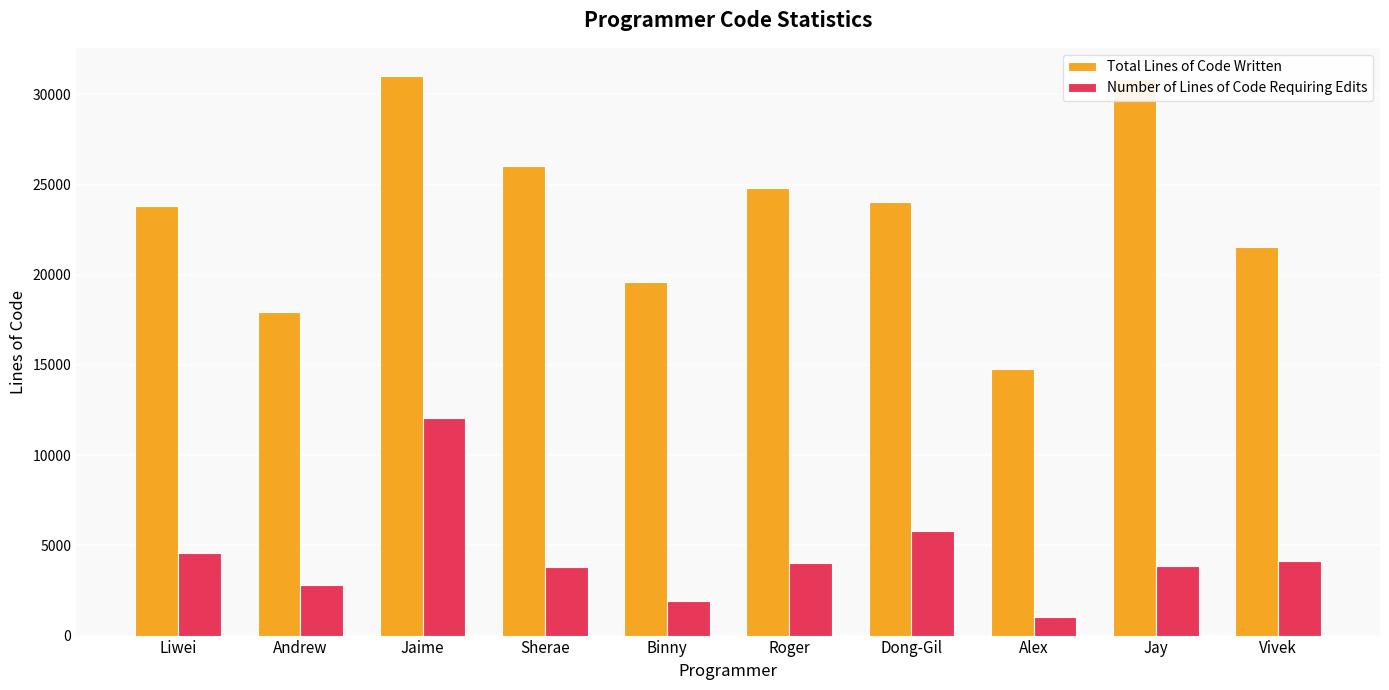

At Vivek, list the series in order from largest to smallest.

Total Lines of Code Written, Number of Lines of Code Requiring Edits